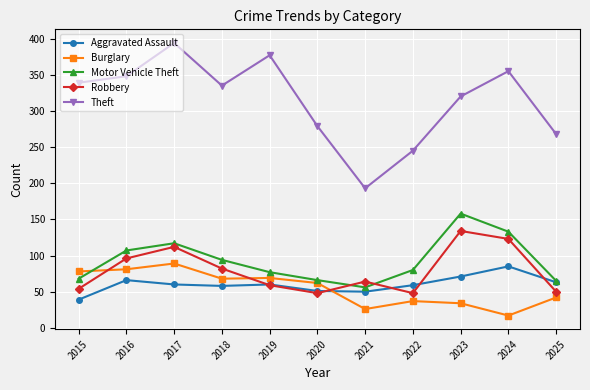

What is the total value across all series at 2018?

637